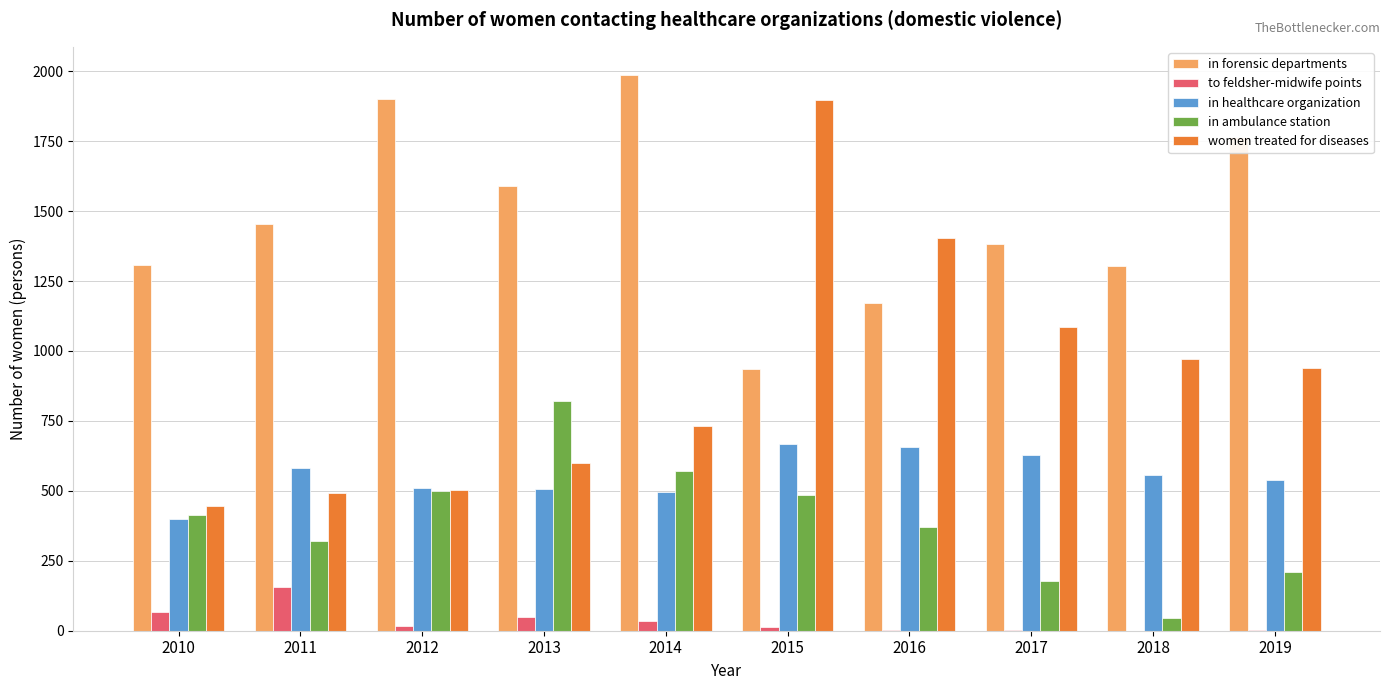

Is the value of women treated for diseases at 2012 greater than the value of in healthcare organization at 2011?

No